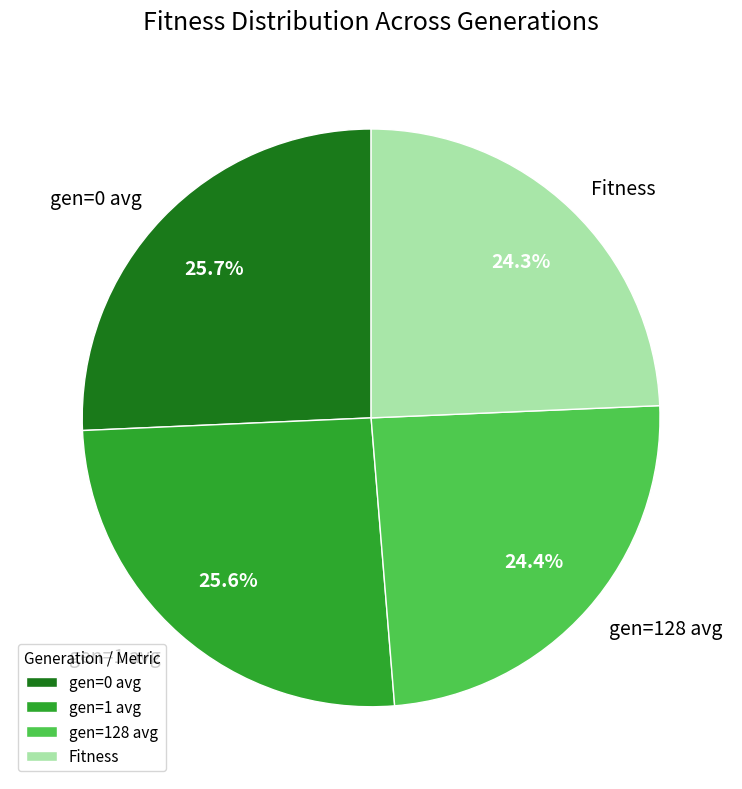

To the nearest percent, what is the combined percentage of Fitness and gen=0 avg?

50%